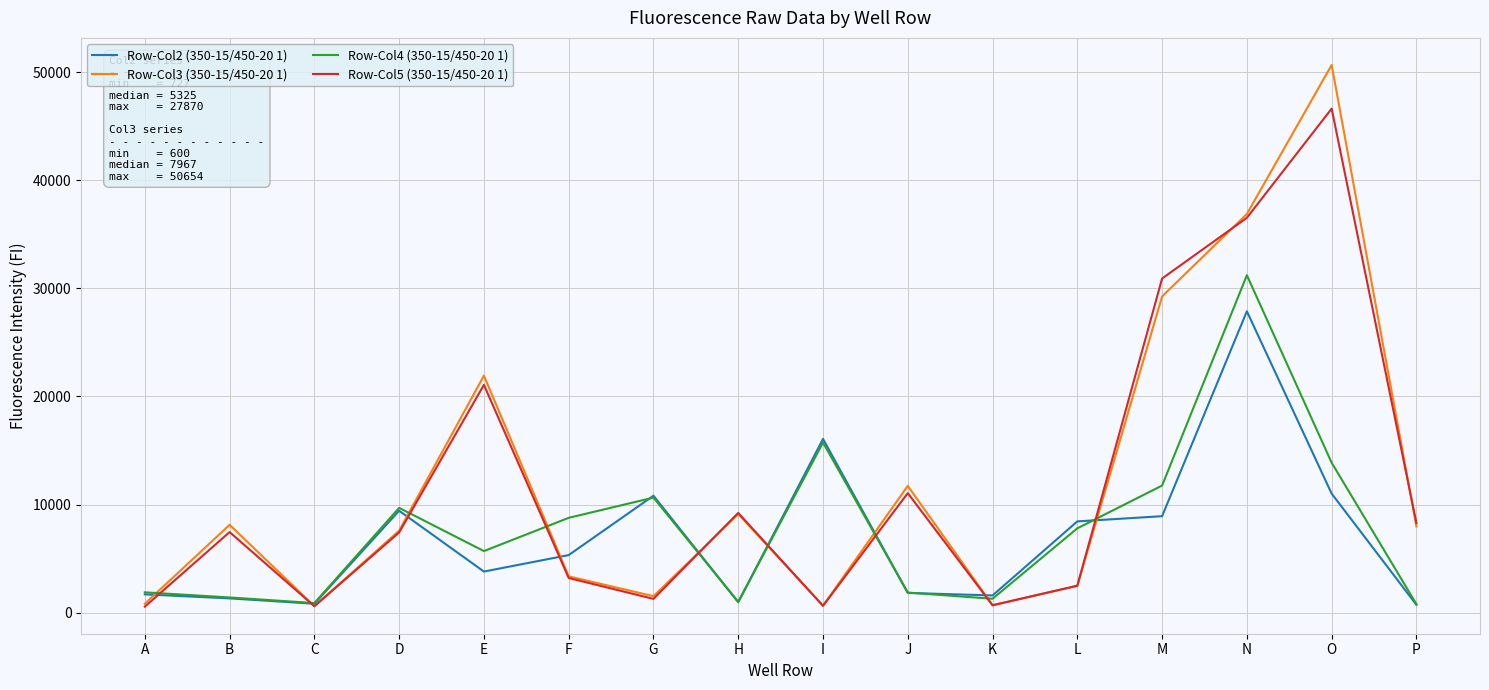

The value of Row-Col3 (350-15/450-20 1) at H is 9122. True or false?

True